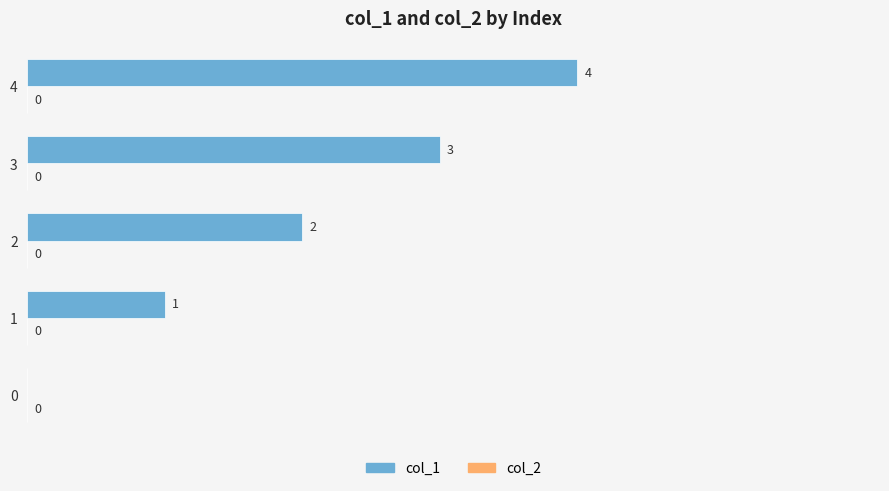

Is it true that the value at 0 is 0?

True